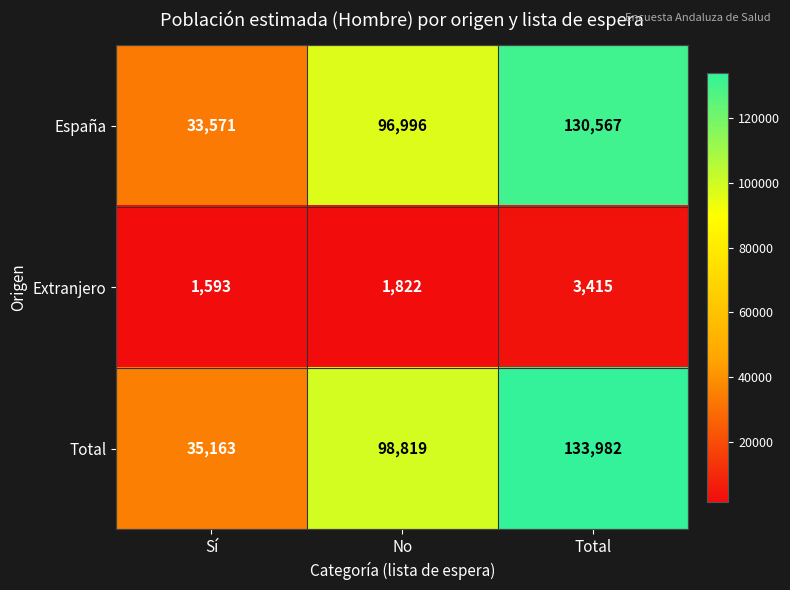

Reading left to right, extract all data points from this chart.

España: Sí=33571	No=96996	Total=130567
Extranjero: Sí=1593	No=1822	Total=3415
Total: Sí=35163	No=98819	Total=133982